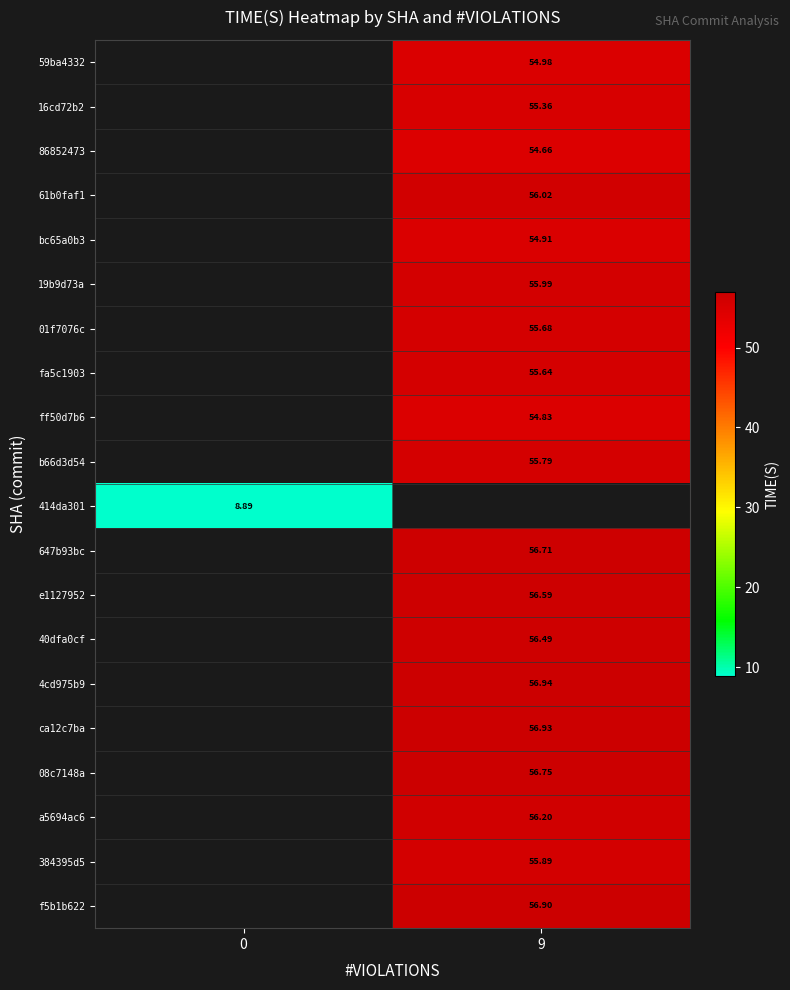

How many series are shown in this chart?

20